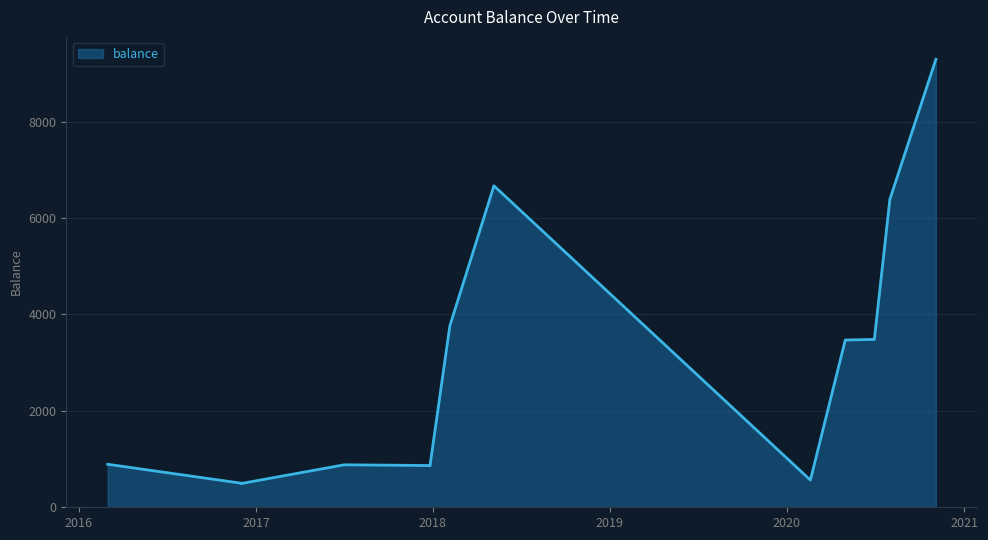

Which has a higher value, 2020-11-04 or 2018-05-07?

2020-11-04